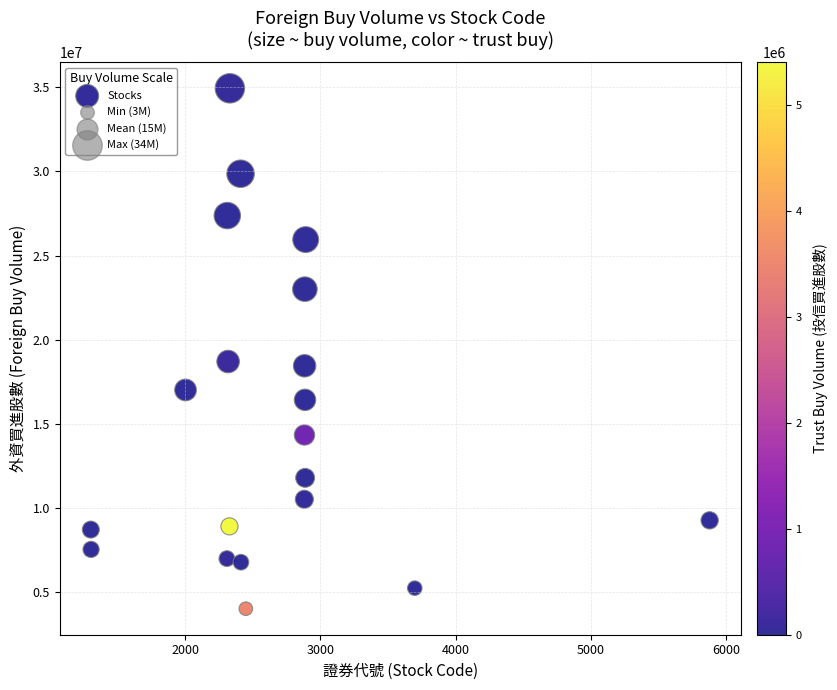

What is the range of X values (max minus min)?

4579